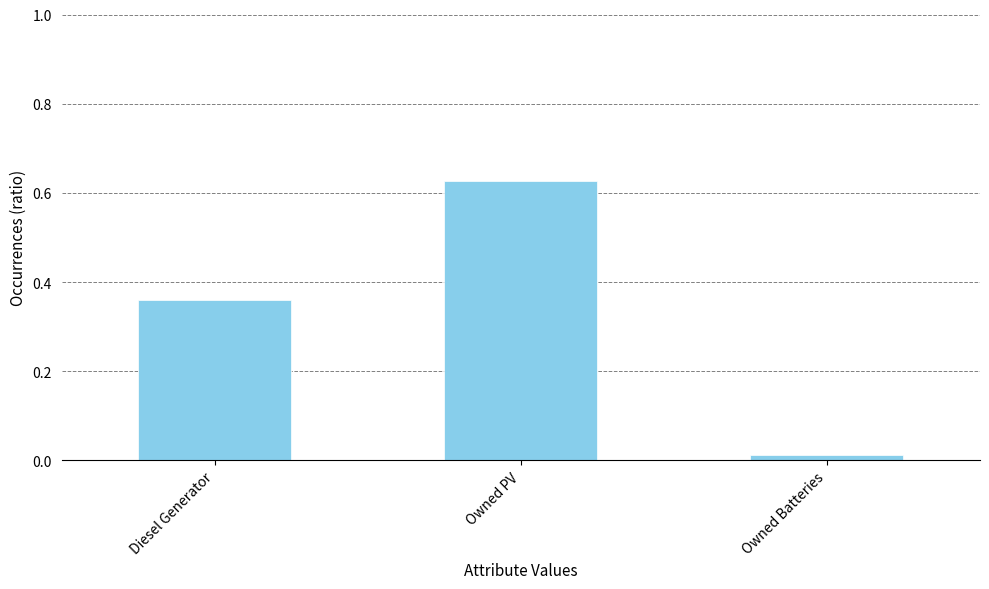

Which category has the lowest value across all series?

Owned Batteries